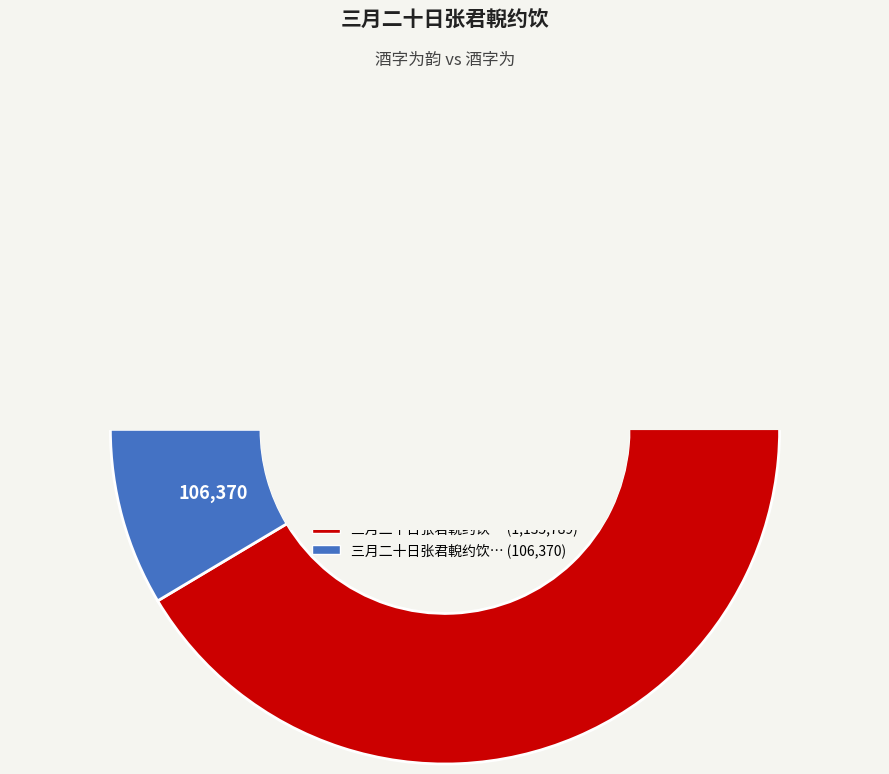

Is there any slice that represents more than half of the pie?

Yes